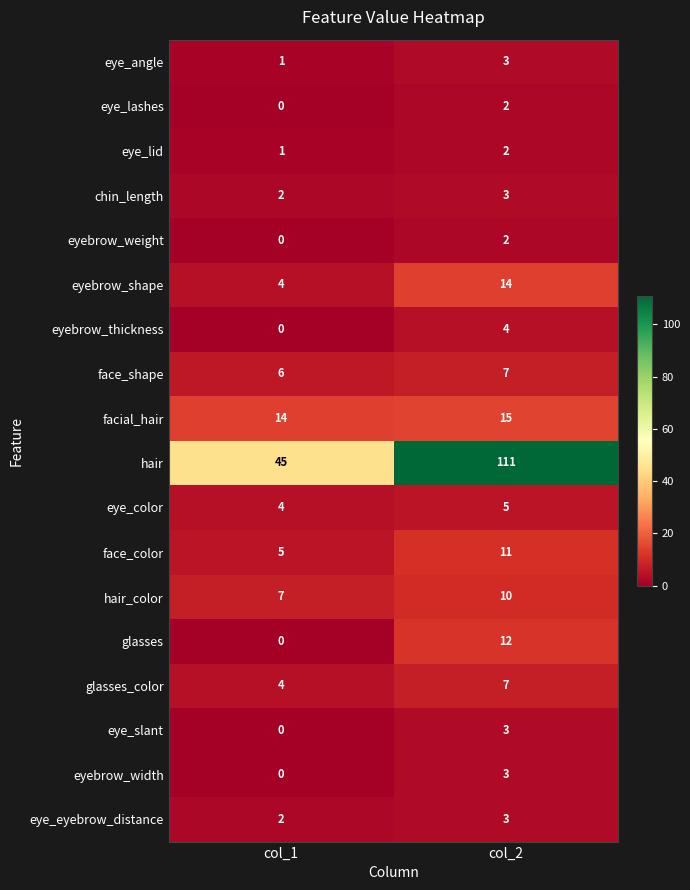

How many series are shown in this chart?

18